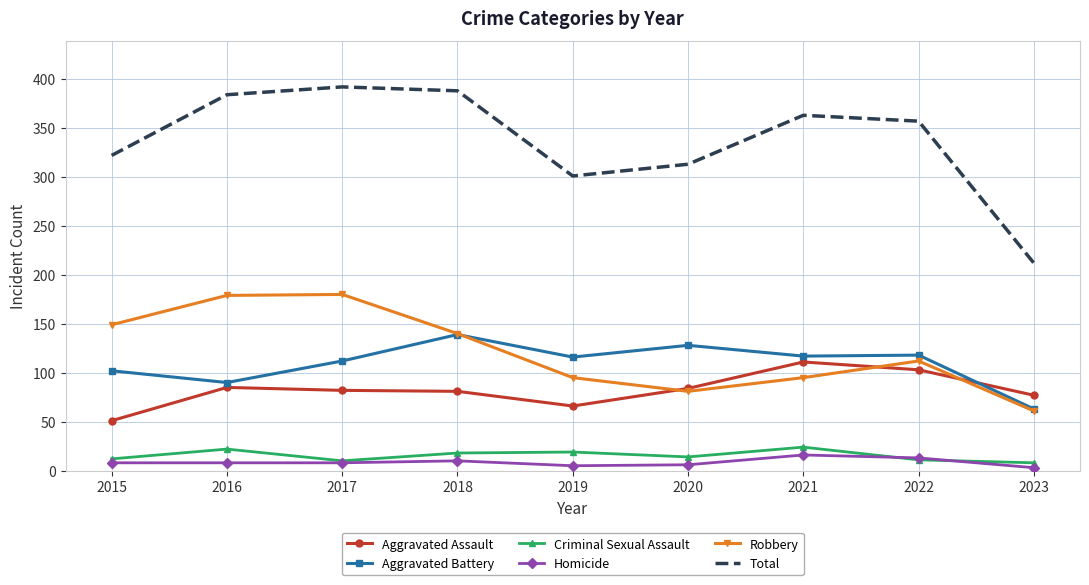

What is the minimum value shown in the chart?

3